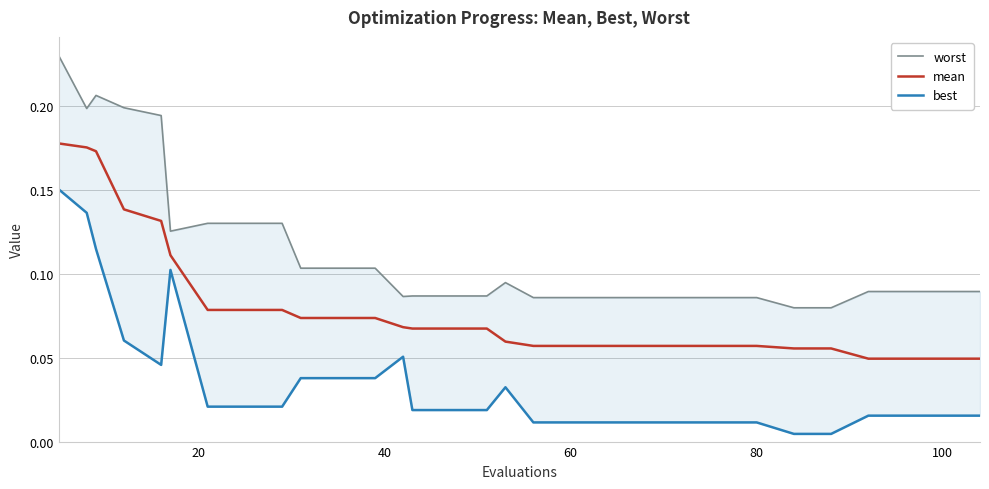

What is the average value of the mean series?

0.1